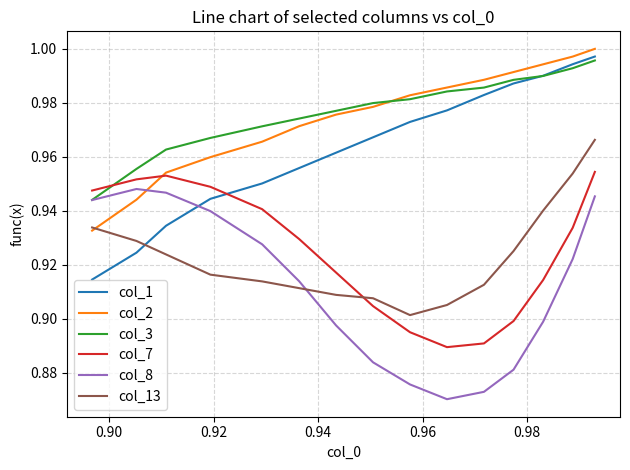

How many intersections are there between col_7 and col_13?

1